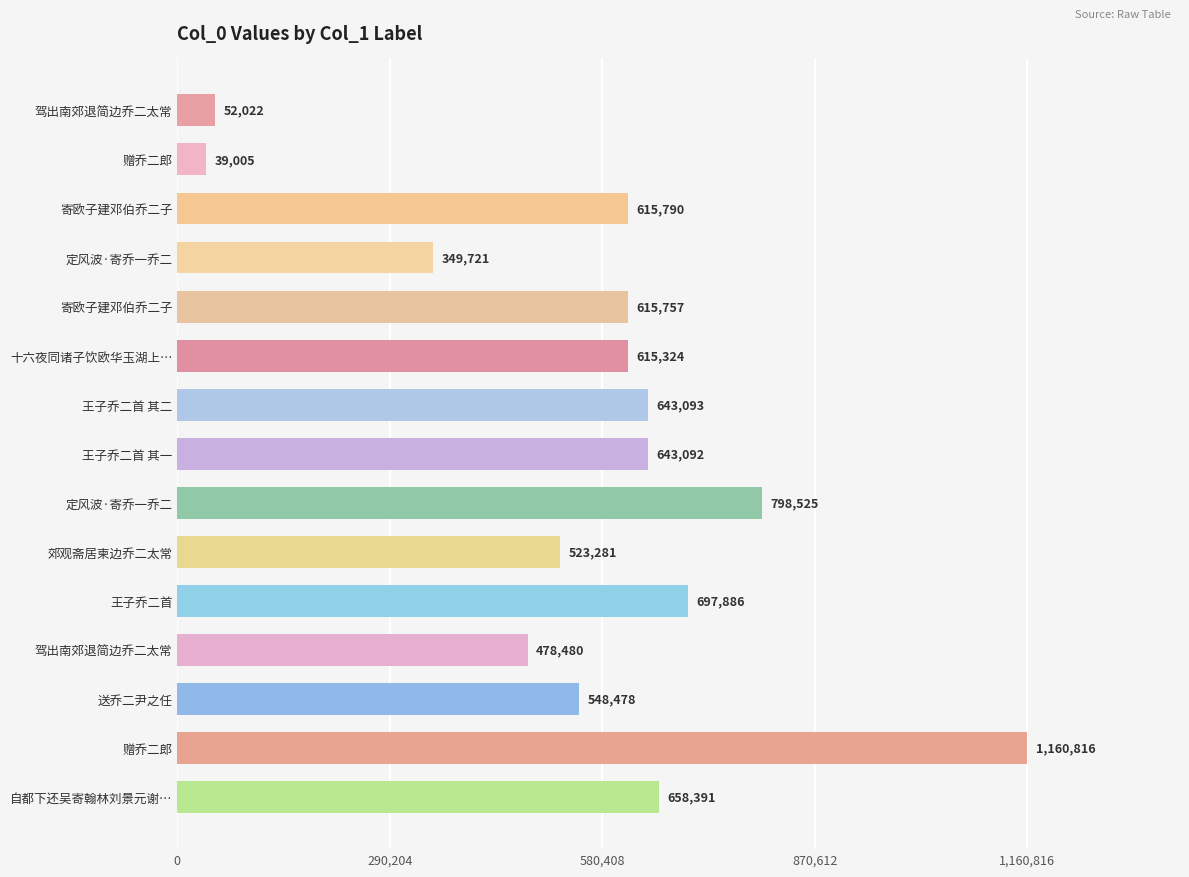

How many bars are there in total?

15